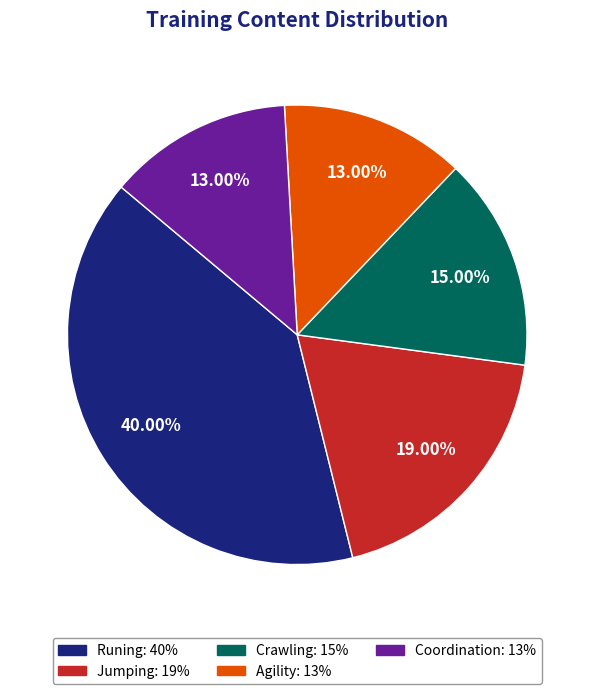

Is it true that Jumping is 10% of the pie?

False